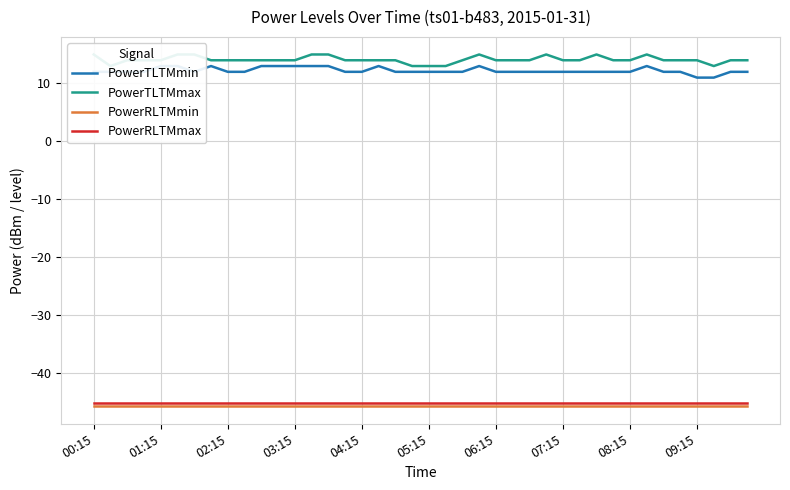

At which category does the chart reach its minimum across all series?

00:15